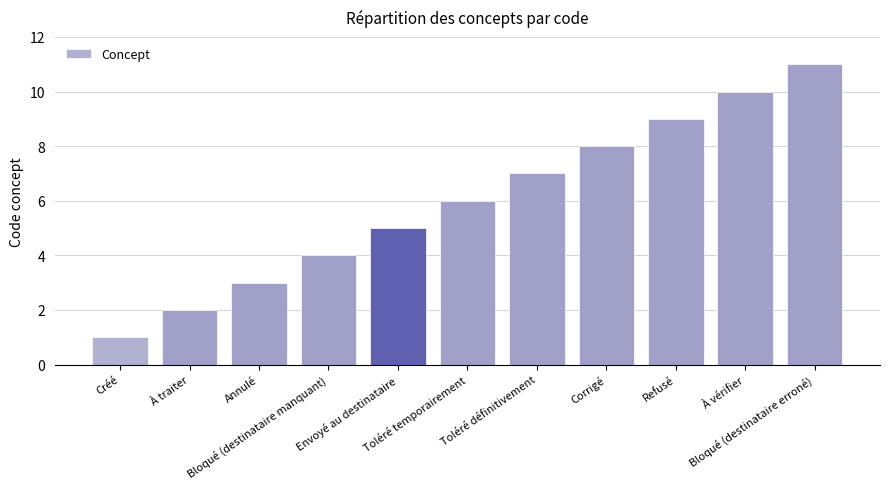

What is the difference between the values at À vérifier and À traiter?

8